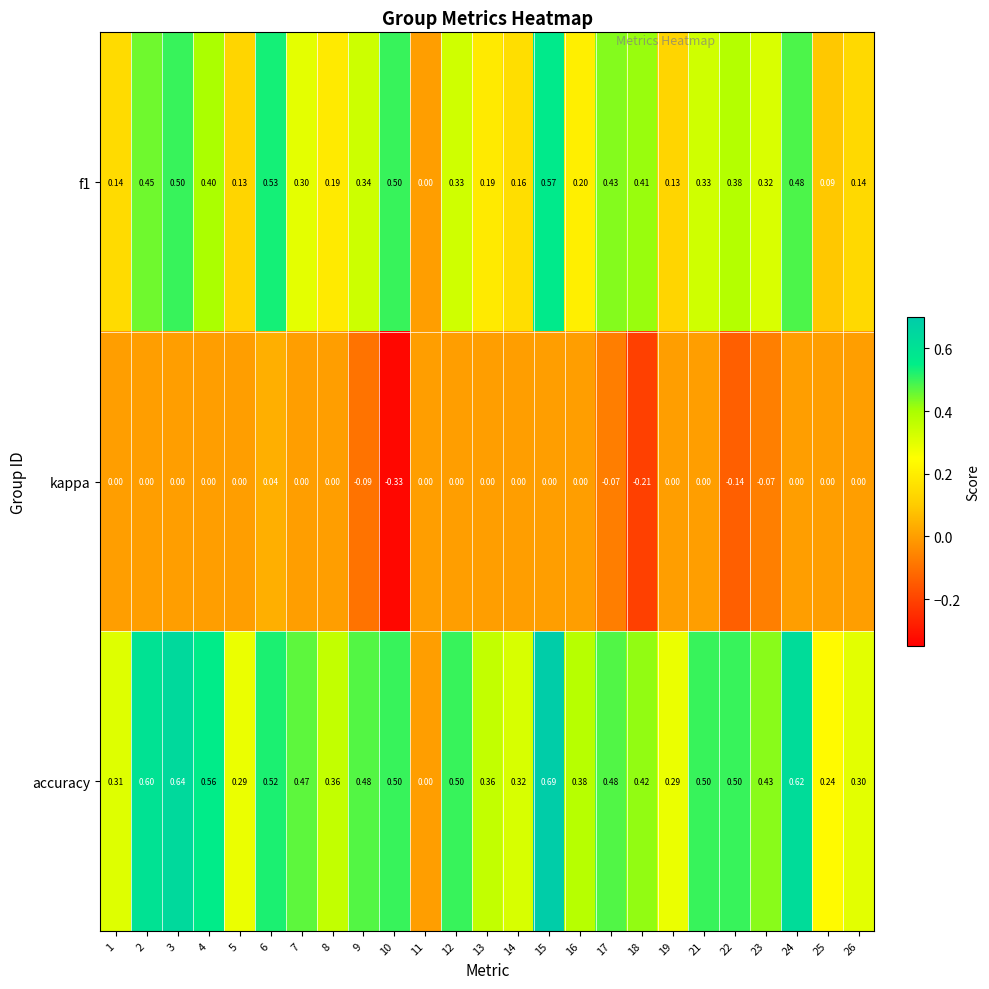

At 6, list the series in order from largest to smallest.

f1, accuracy, kappa